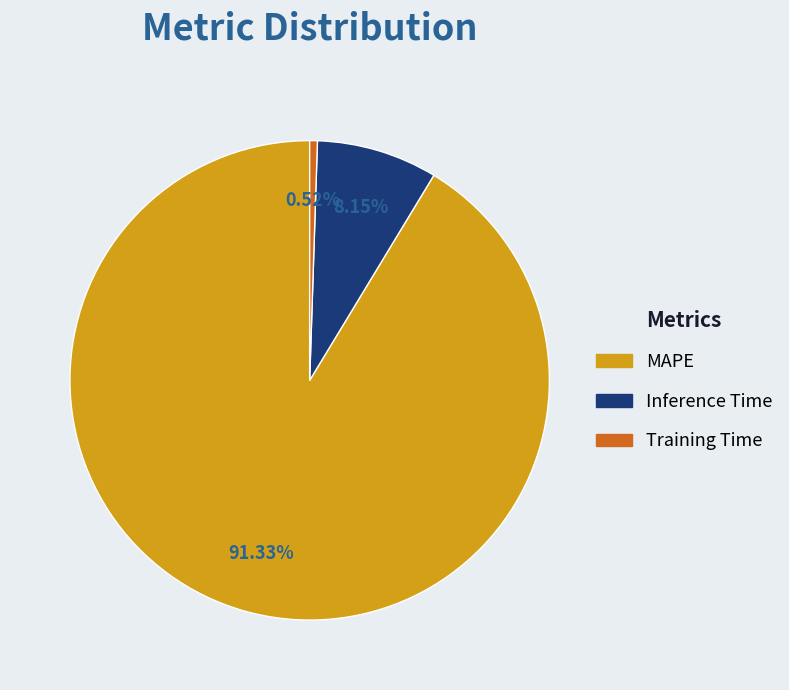

To the nearest percent, what is the difference between the largest and smallest slice percentages?

91%